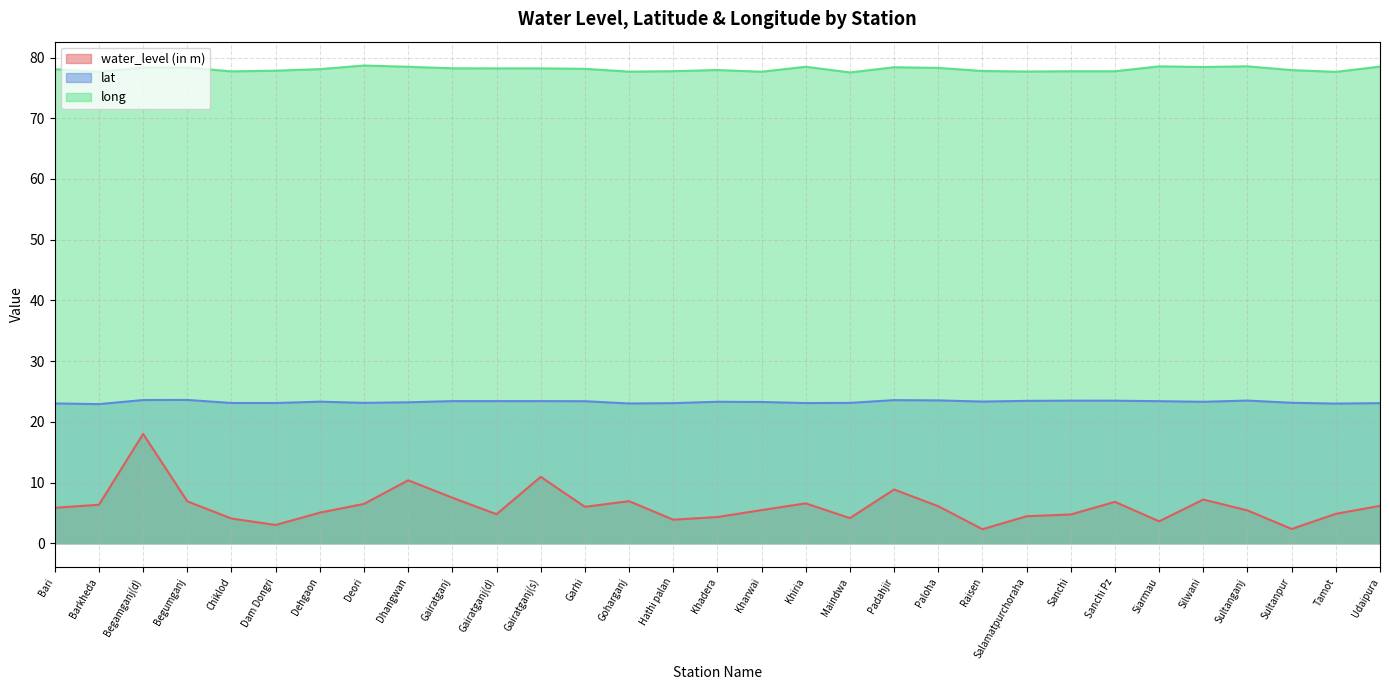

The long series shows 127.0 at Siarmau. True or false?

False